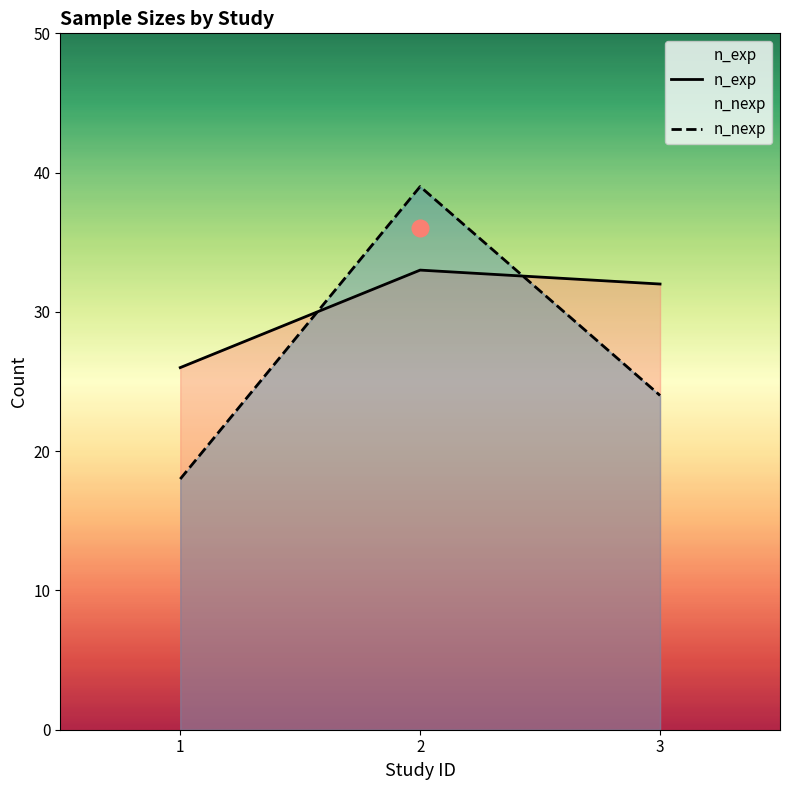

How many values in the n_nexp series are below 24?

1